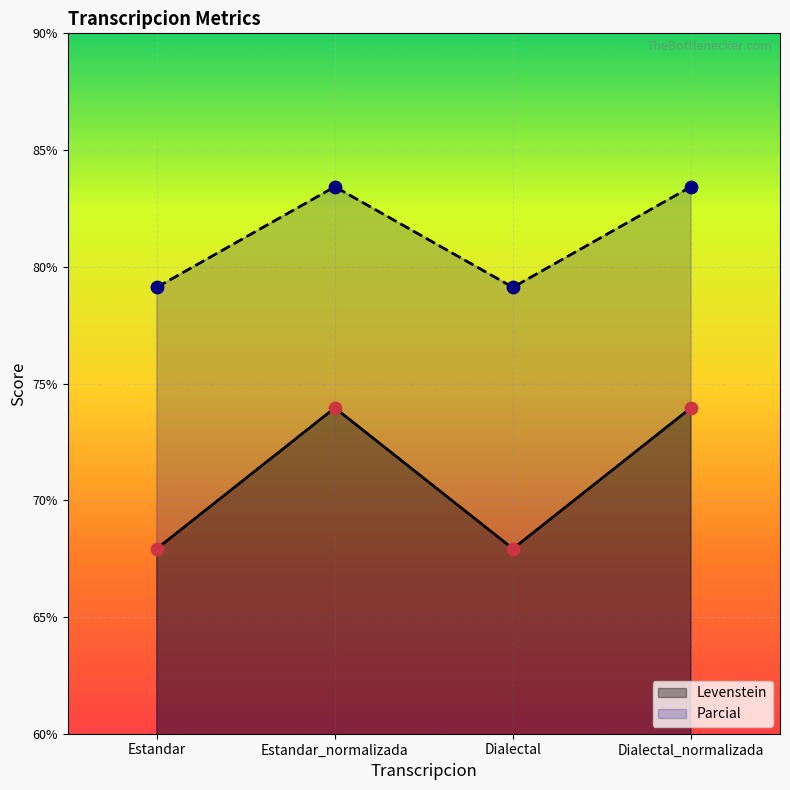

At how many categories does at least one series exceed 82?

2